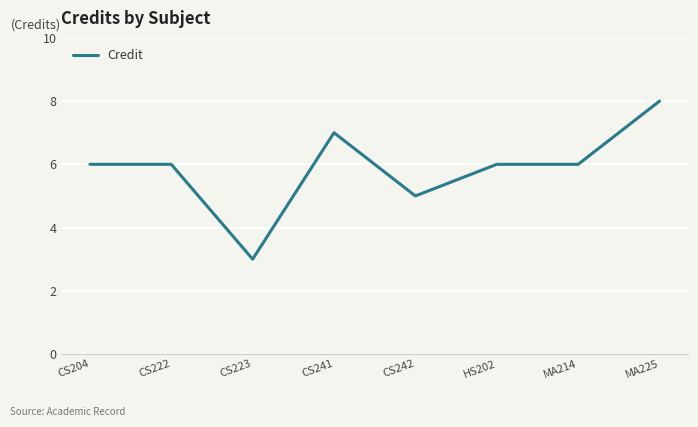

What is the change in value from CS242 to MA225?

+3